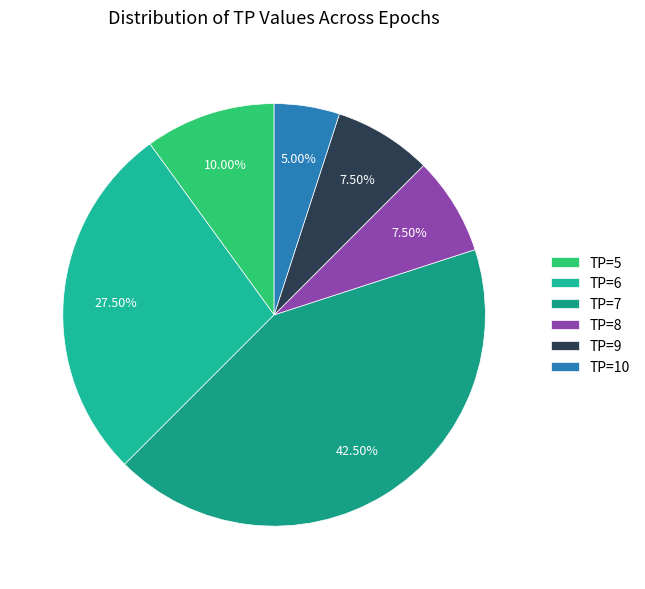

What is the ratio of the value at TP=5 to the value at TP=8?

1.3